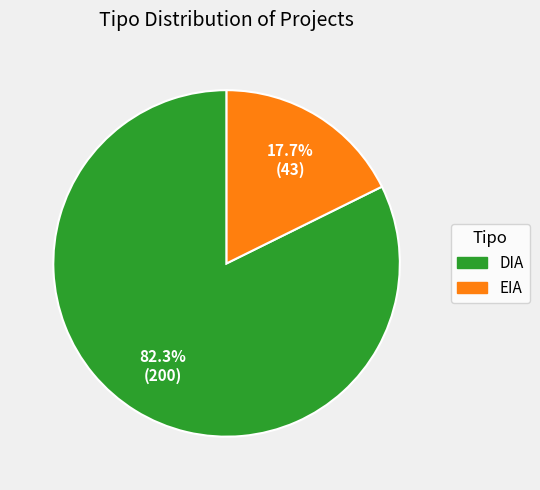

Is it true that EIA is 18% of the pie?

True